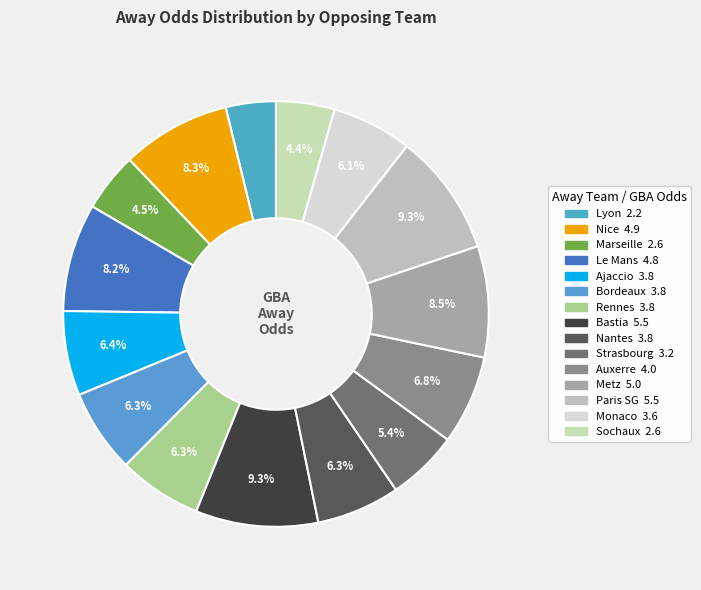

How many segments does this pie chart have?

15